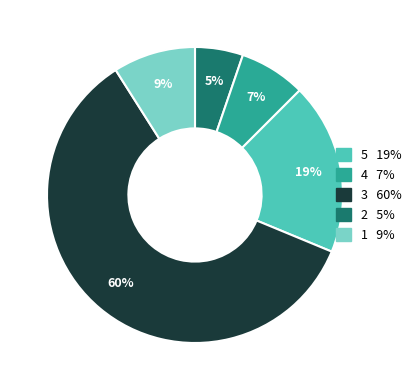

Does any single category account for the majority?

Yes